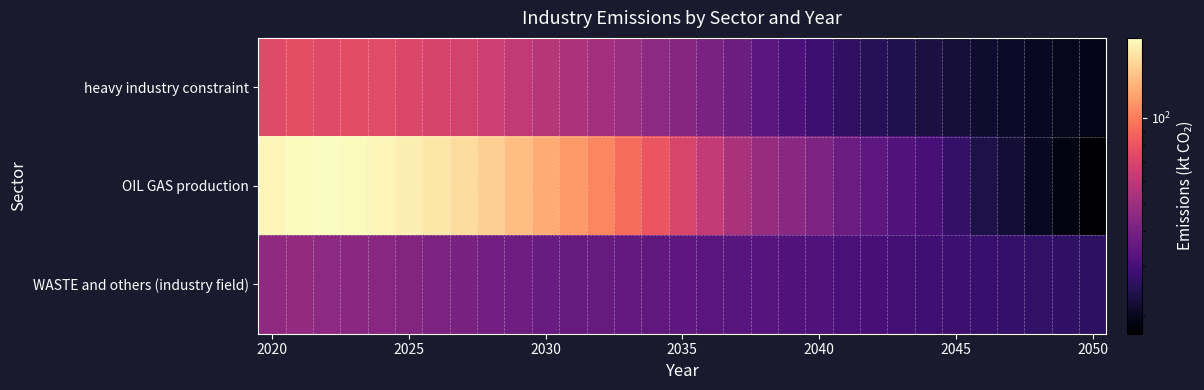

Which series has the widest spread of values?

OIL GAS production